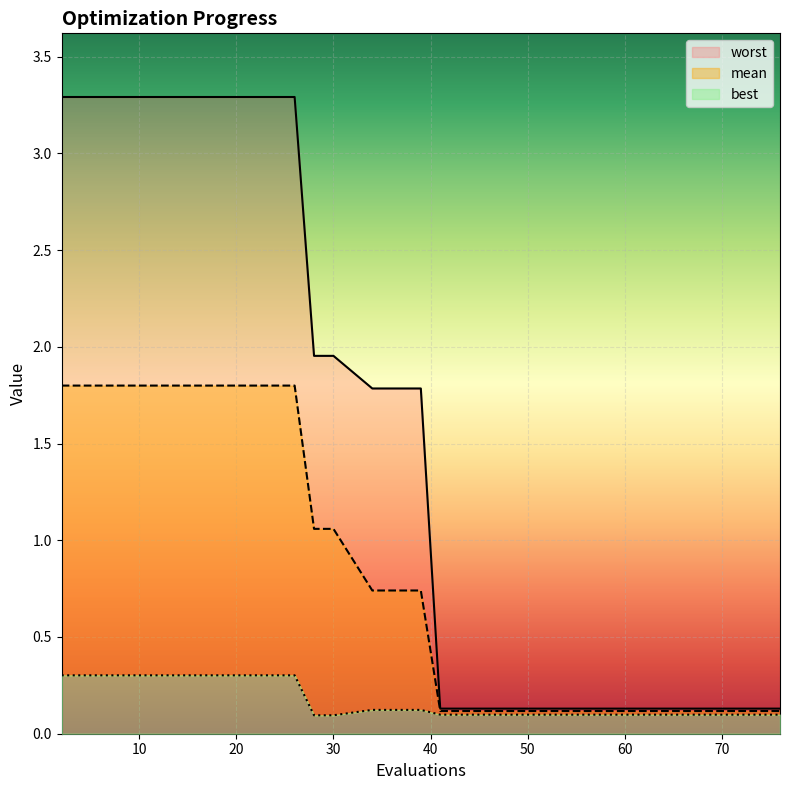

Rank the series at 51 from highest to lowest value.

worst, mean, best